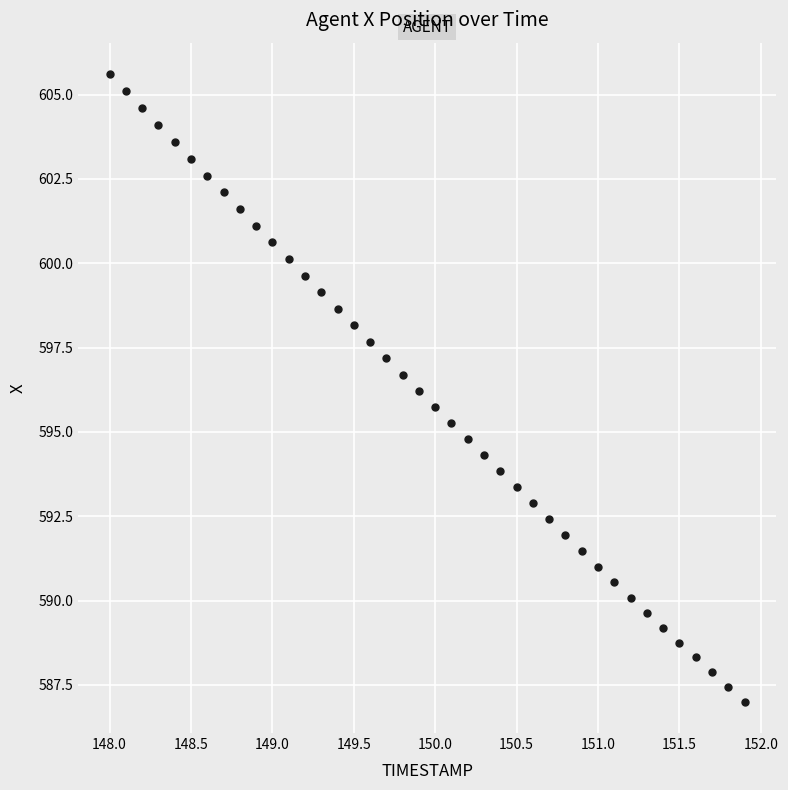

What is the range of X values (max minus min)?

3.9